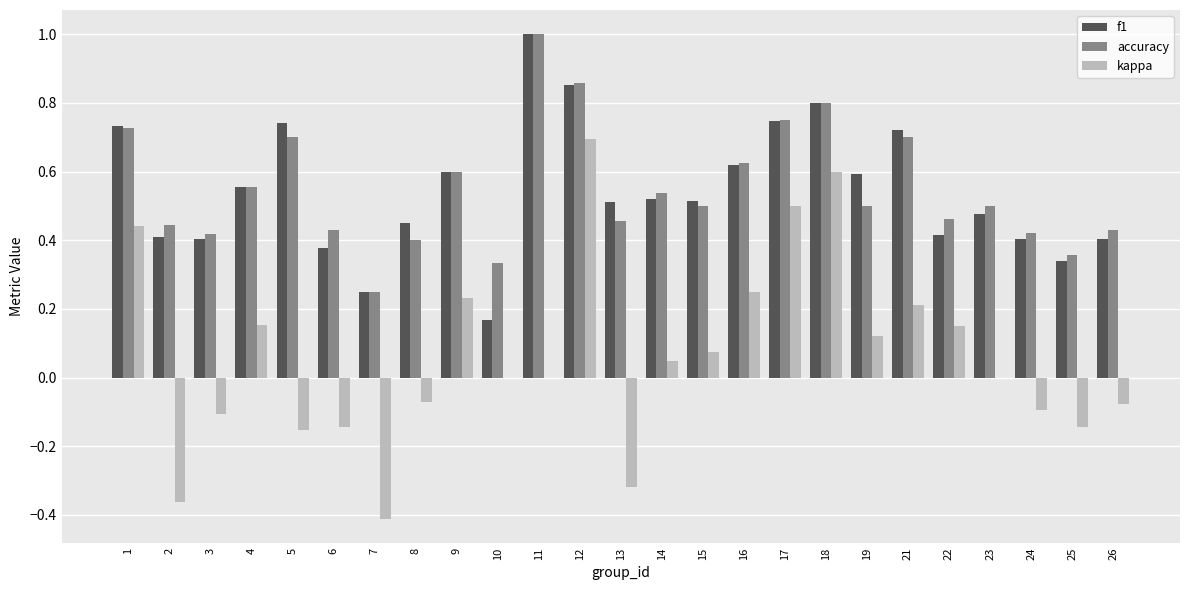

What is the sum of all accuracy values?

13.7